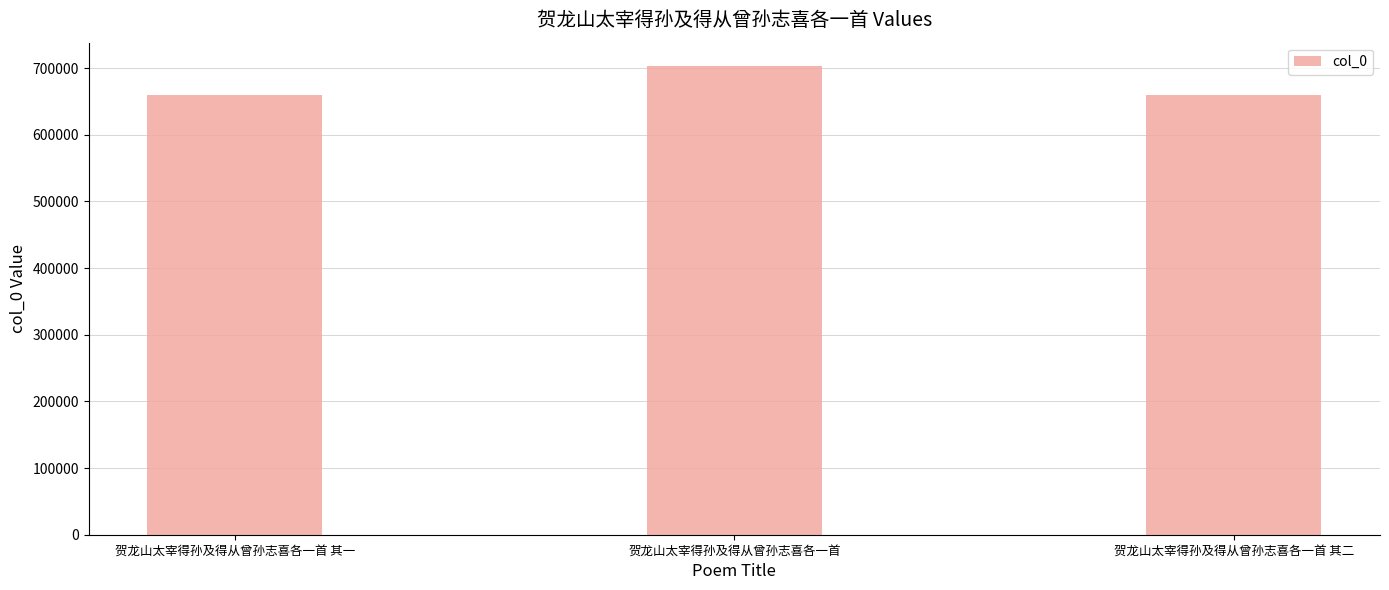

Does the chart contain any negative values?

No